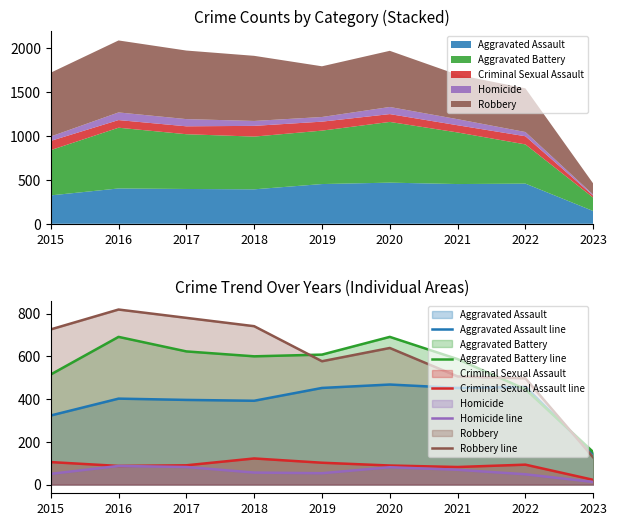

Which series changed the most between 2015 and 2019?

Robbery line